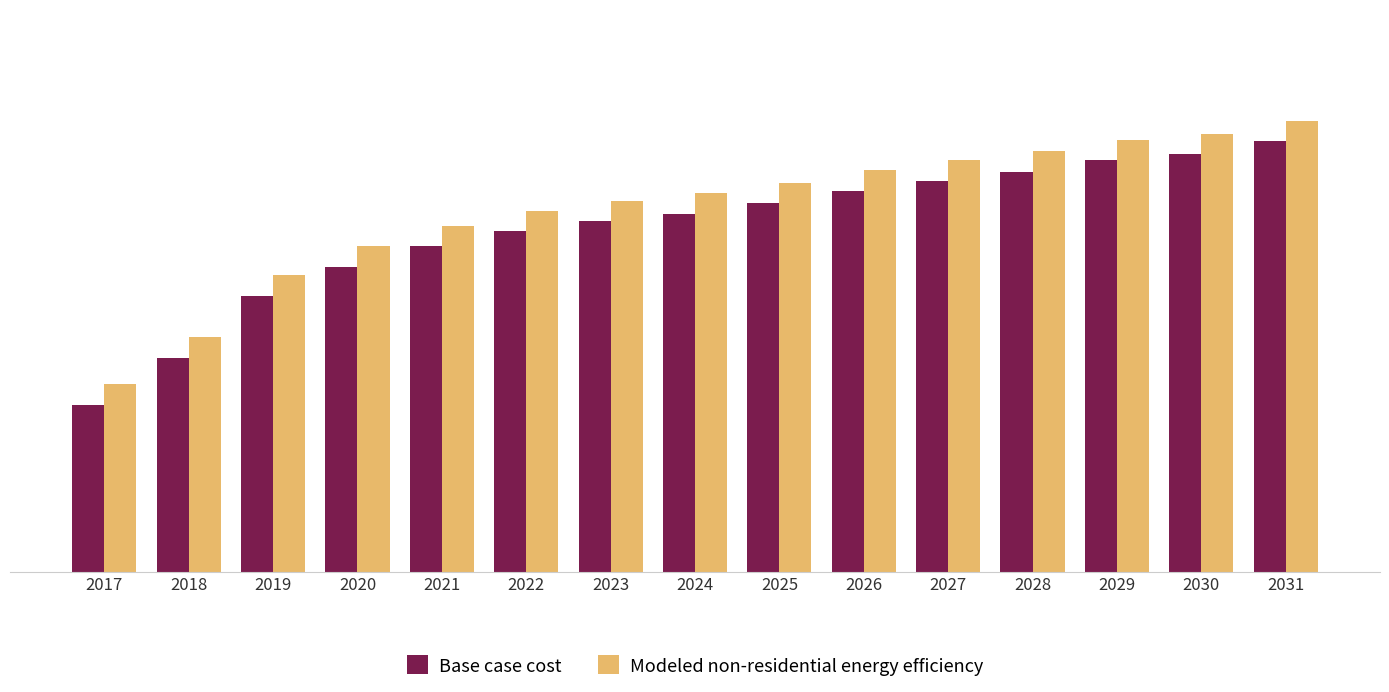

At which label is Modeled non-residential energy efficiency closest to 591766?

2020